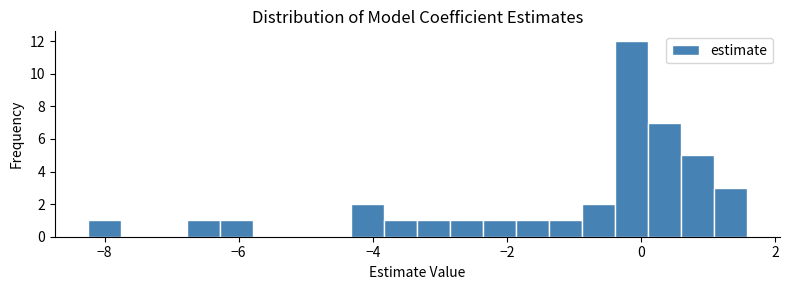

Read against the x-axis, roughly where is the centre of the tallest bar?

-0.2